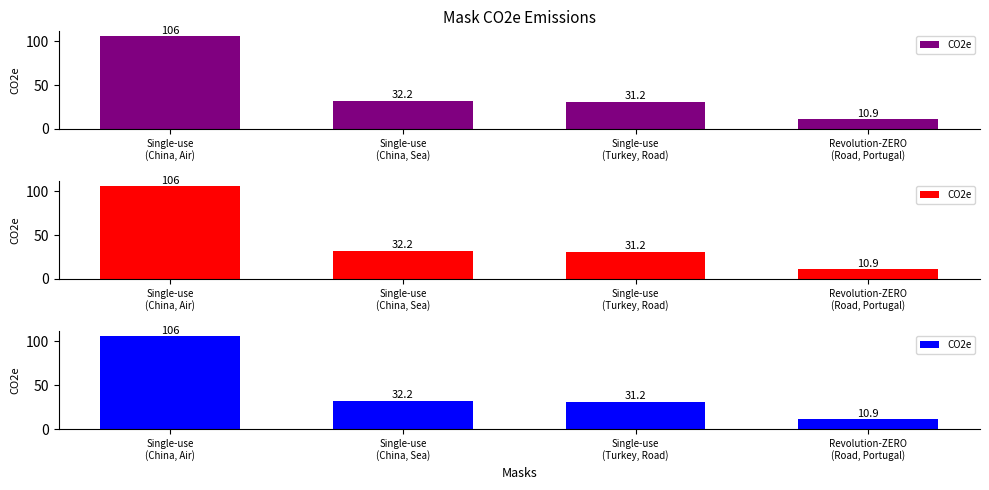

Read the value at Single-use
(Turkey, Road).

31.2